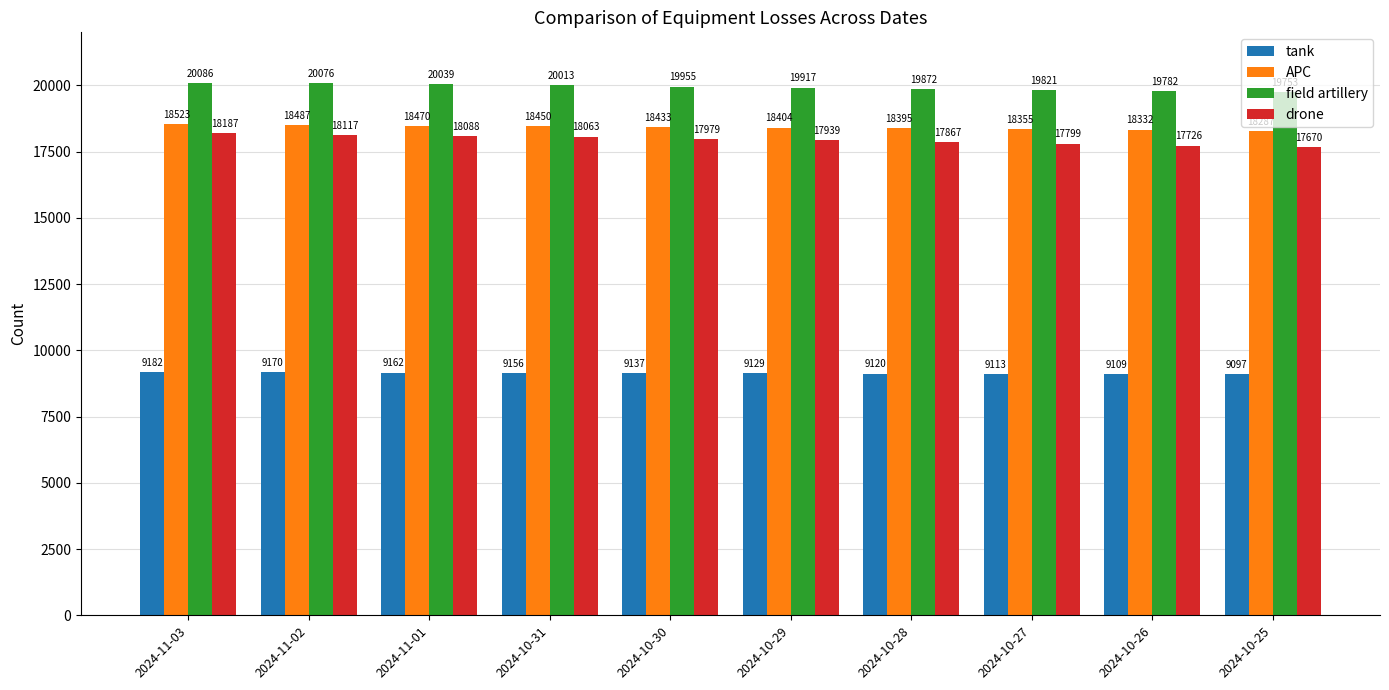

How many data points in field artillery are less than 19955?

5